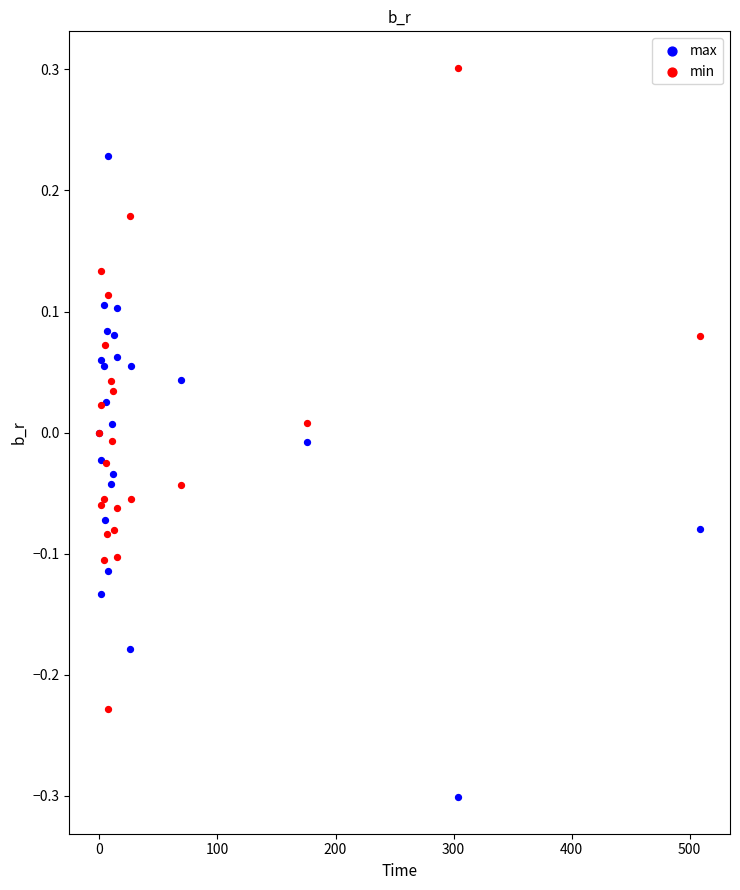

Which series contains the highest Y value?

min